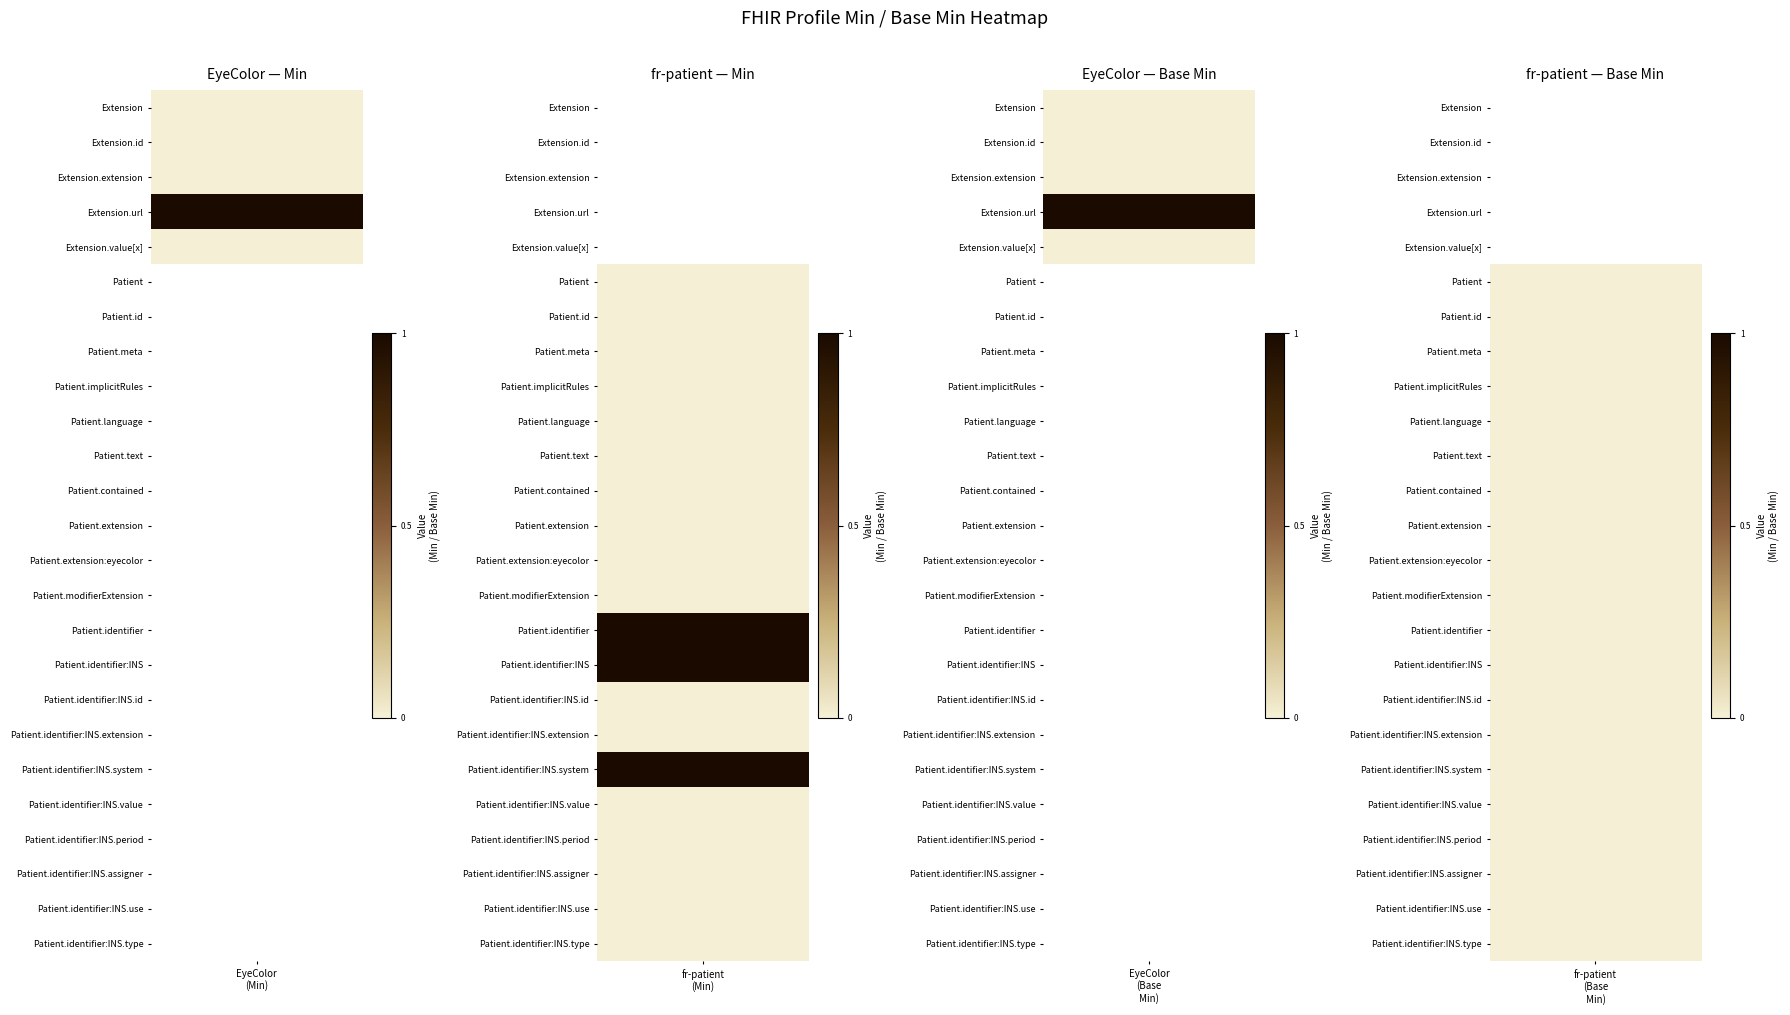

At how many categories does at least one series exceed 0?

1